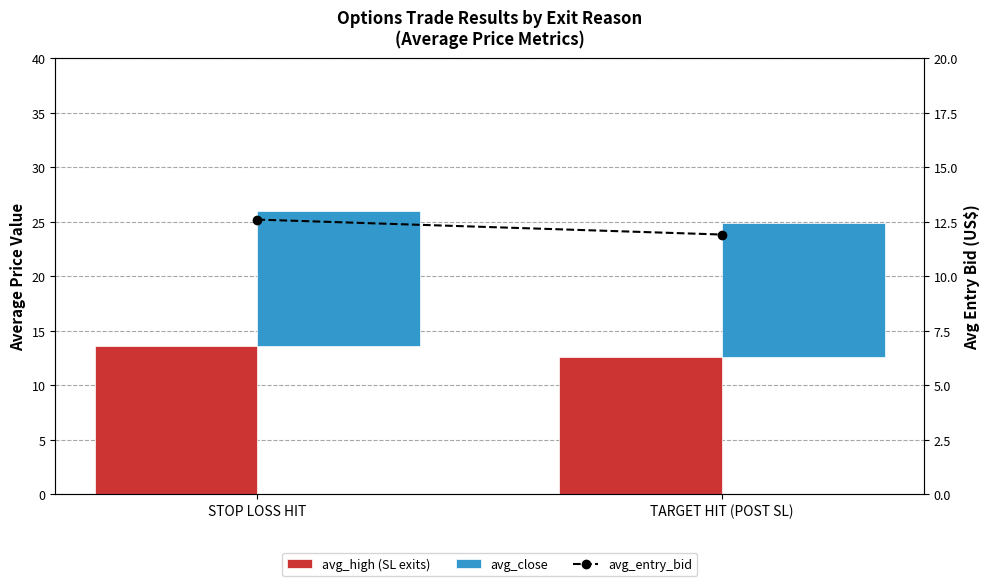

What are all the series names shown in the legend?

avg_high, avg_close, avg_entry_bid